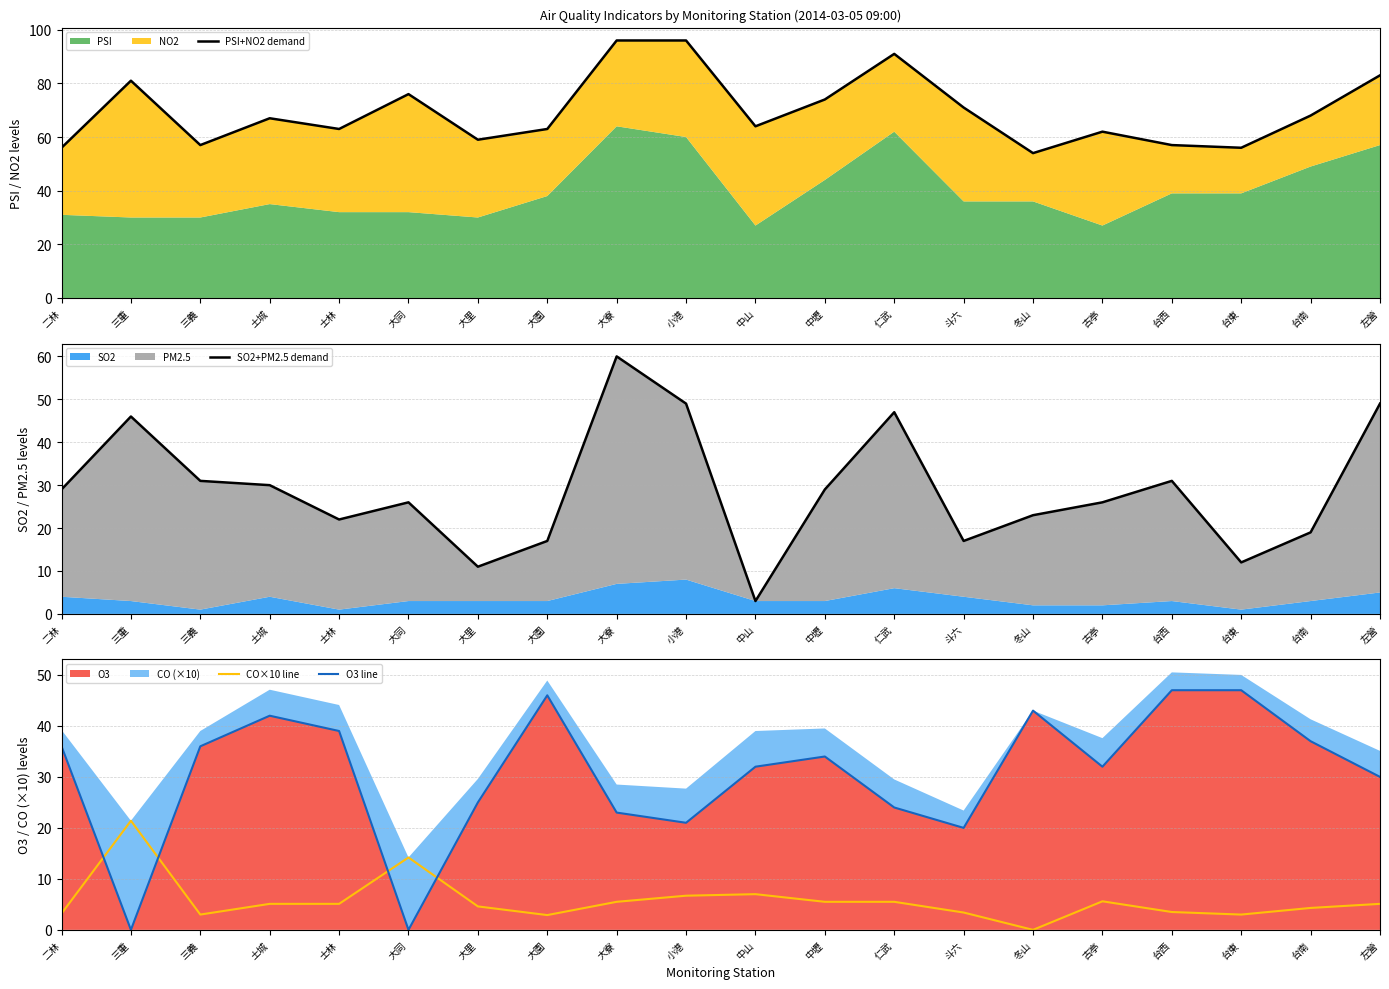

What is the spread (max minus min) of values at 士林?

57.9